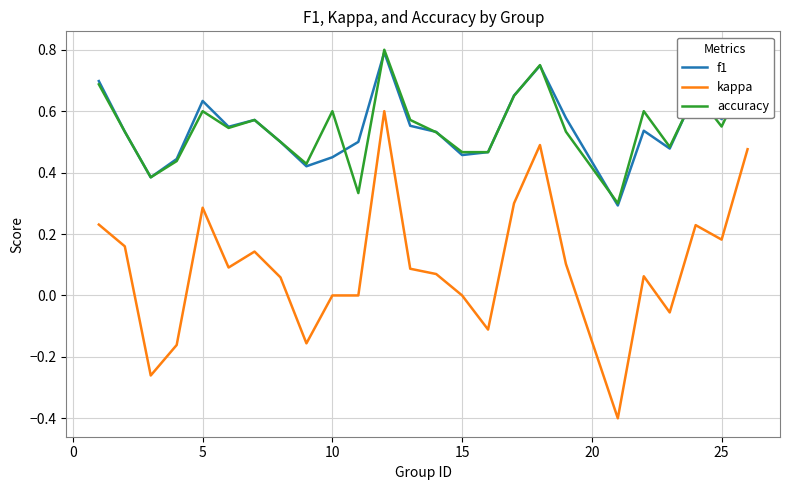

True or false: f1 and kappa intersect in this chart.

False